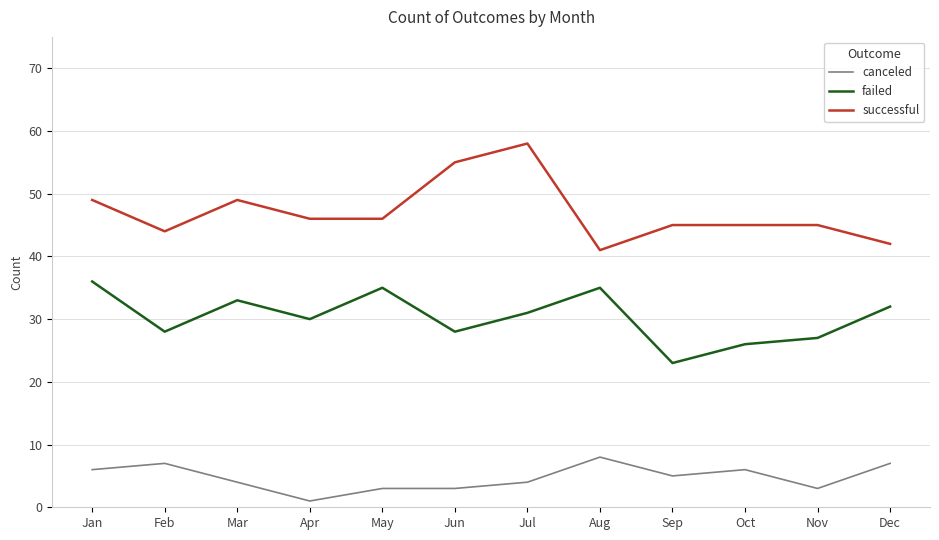

Reading left to right, transcribe all the data shown in this chart.

canceled: 6	7	4	1	3	3	4	8	5	6	3	7
failed: 36	28	33	30	35	28	31	35	23	26	27	32
successful: 49	44	49	46	46	55	58	41	45	45	45	42